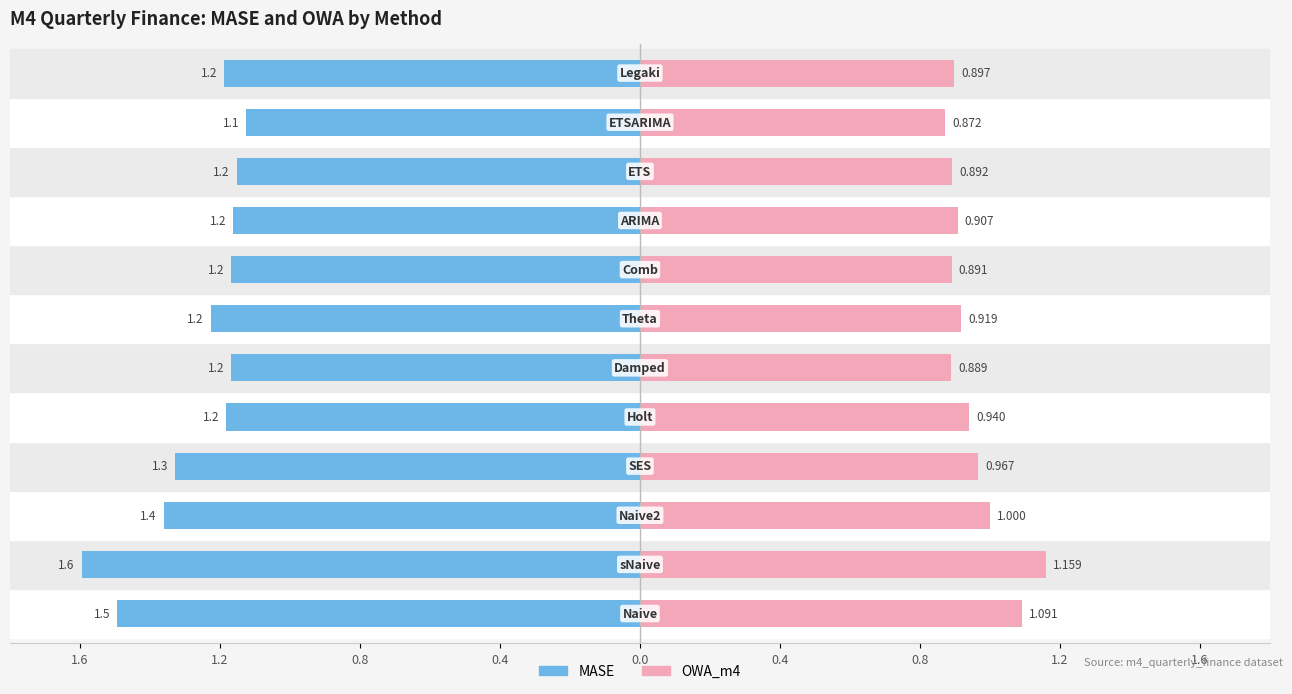

At which category is the sum across all series the highest?

sNaive